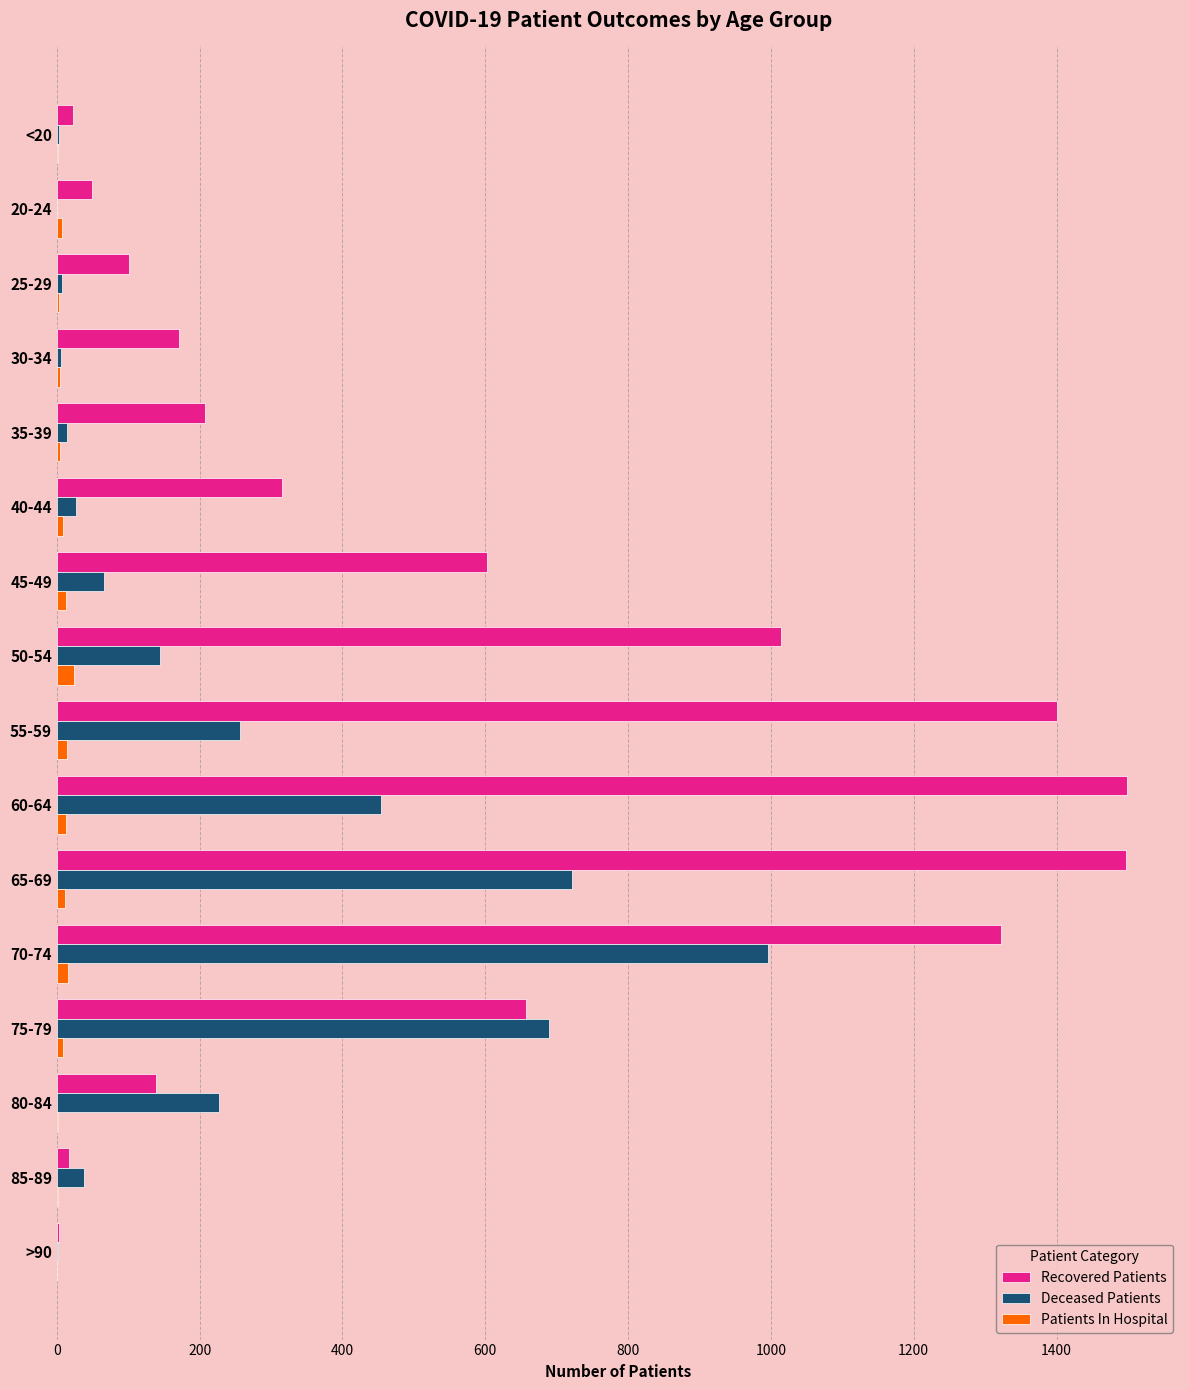

What is the sum of all Deceased Patients values?

3651